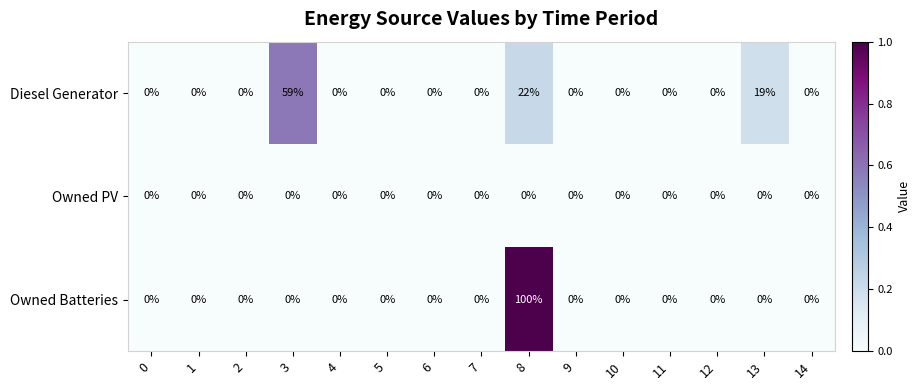

Which category has the highest value across all series?

8